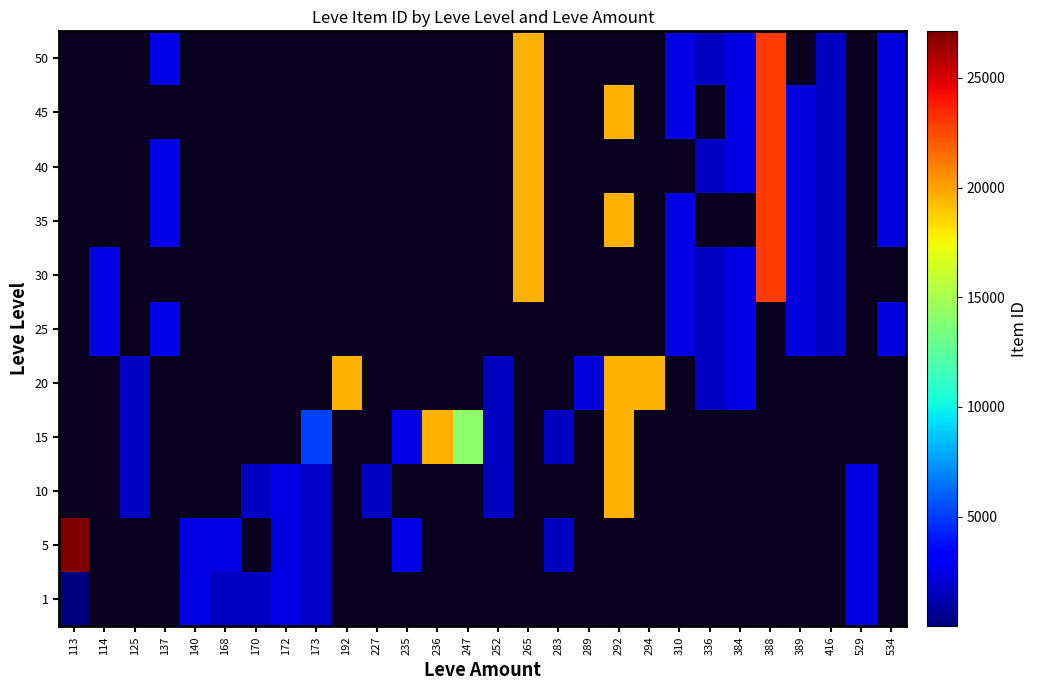

Which category has the highest value across all series?

113